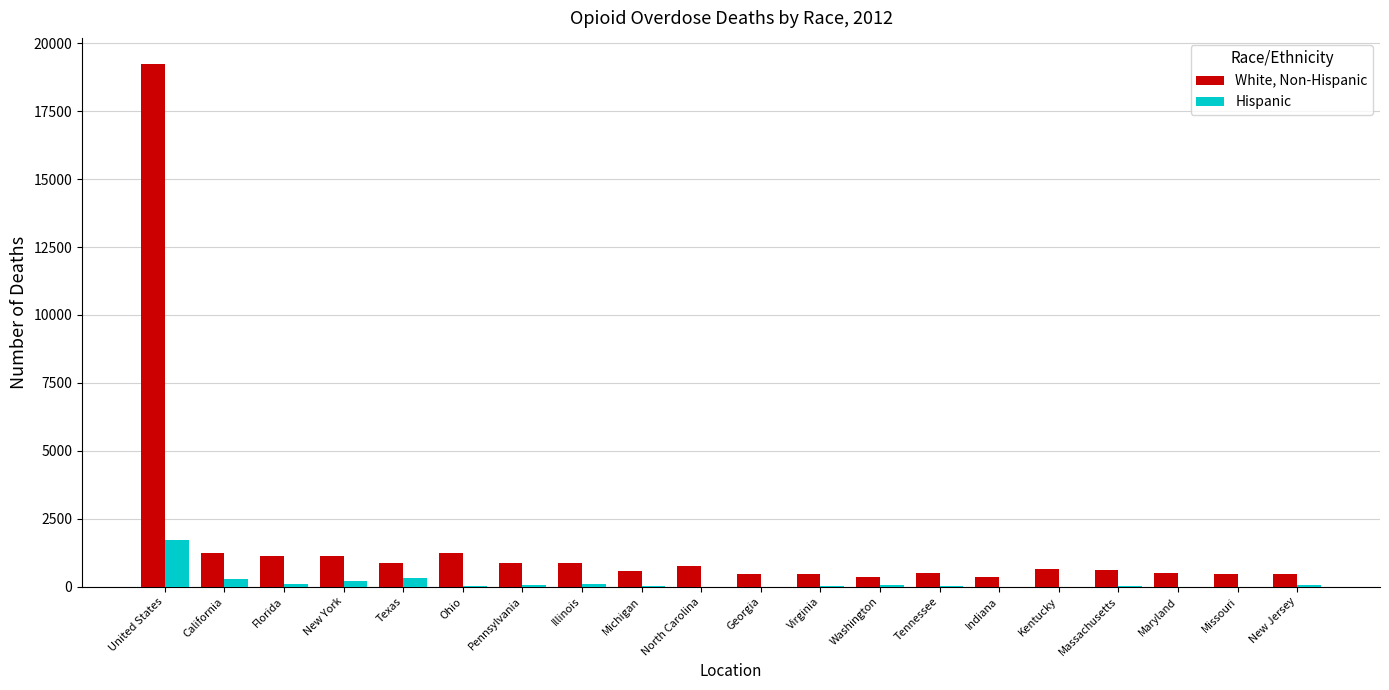

Which series has the largest total across all categories?

White, Non-Hispanic